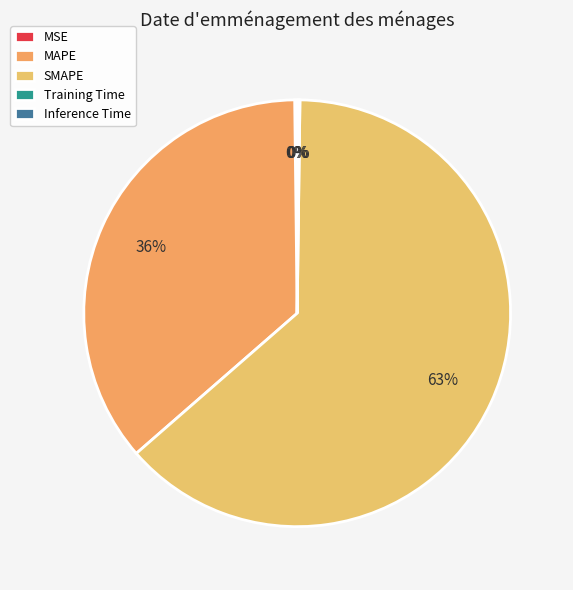

The SMAPE slice represents 76% of the pie. True or false?

False